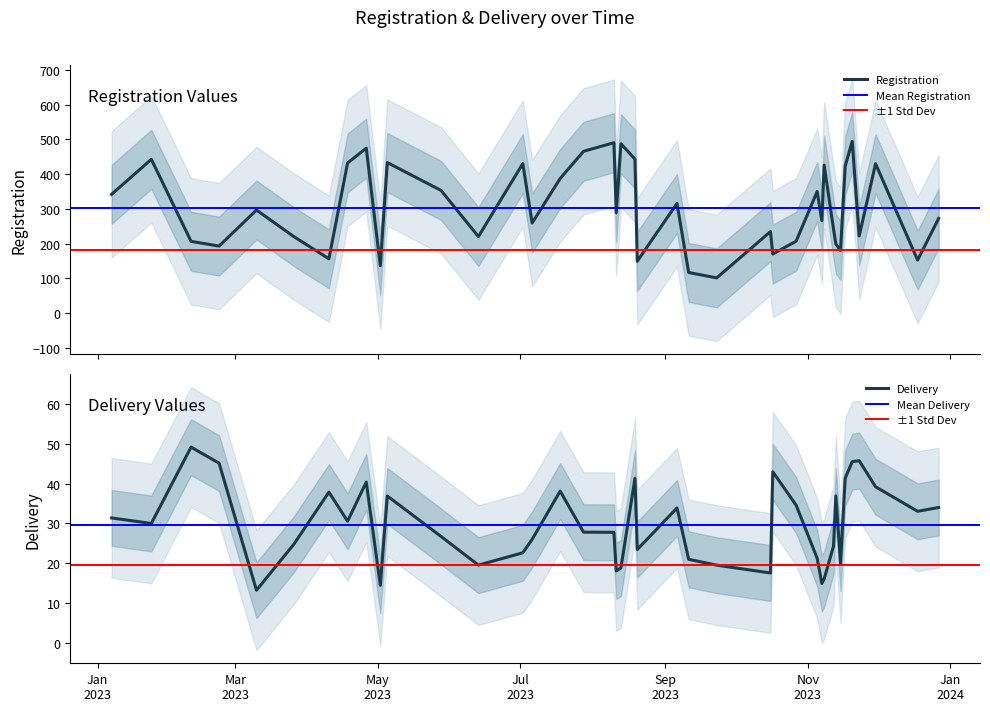

At which category is the sum across all series the highest?

2023-11-20